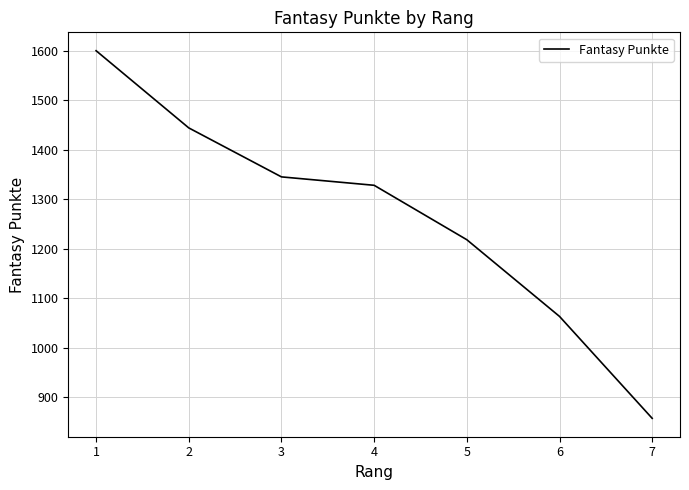

What is the greatest value displayed?

1600